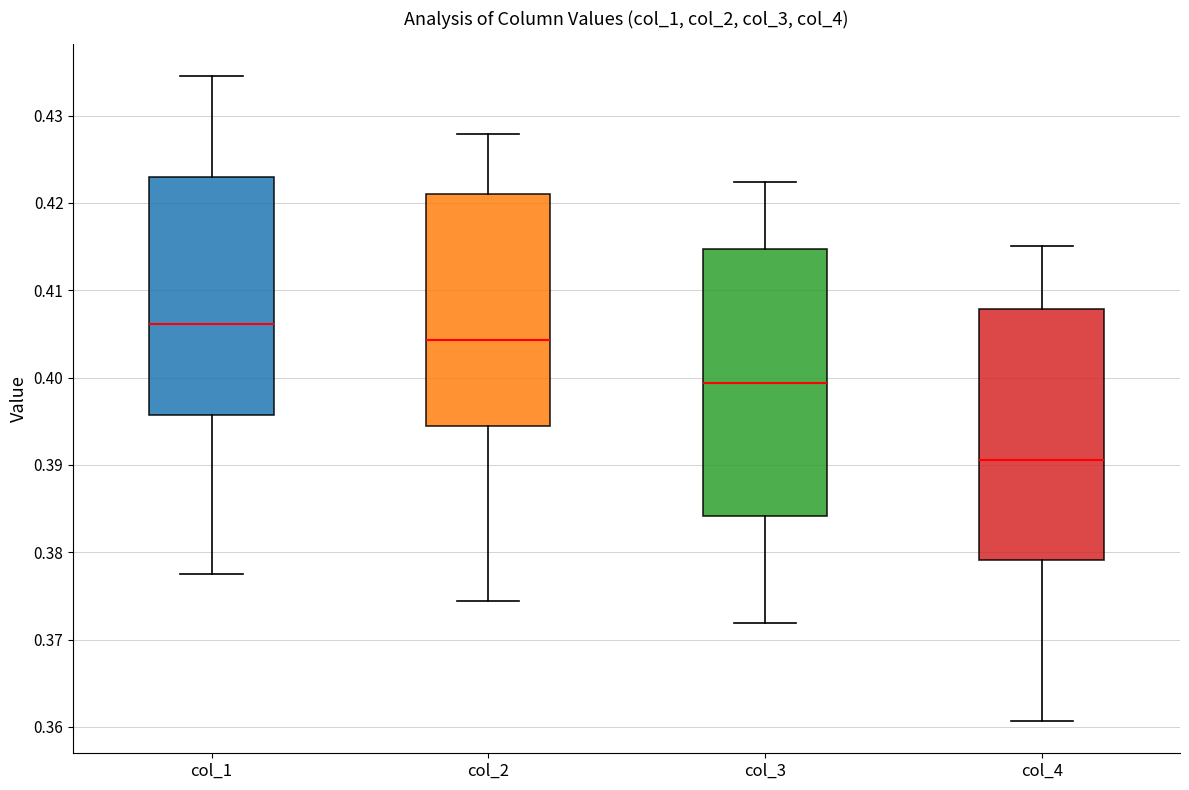

Comparing the boxes themselves (not the whiskers), which one is the tallest?

col_3